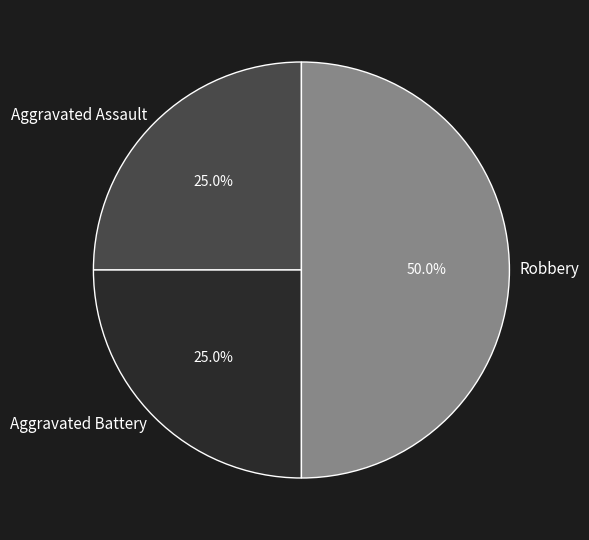

True or false: Robbery accounts for 50% of the total.

True